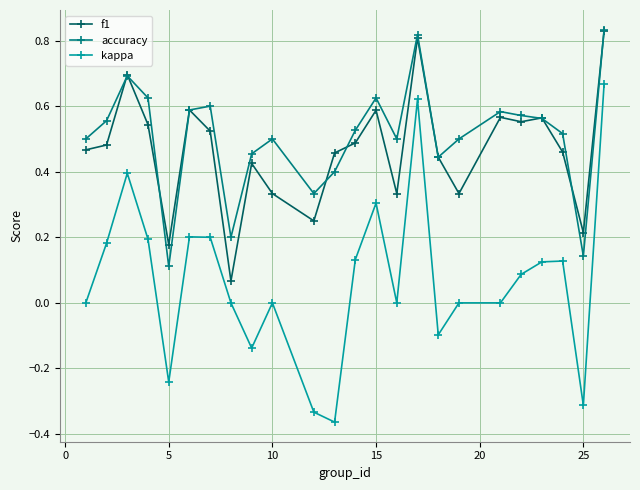

True or false: kappa and f1 cross at least once.

False